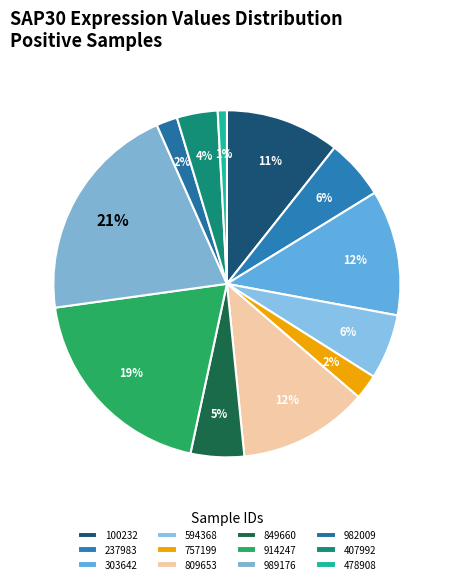

How many segments does this pie chart have?

12